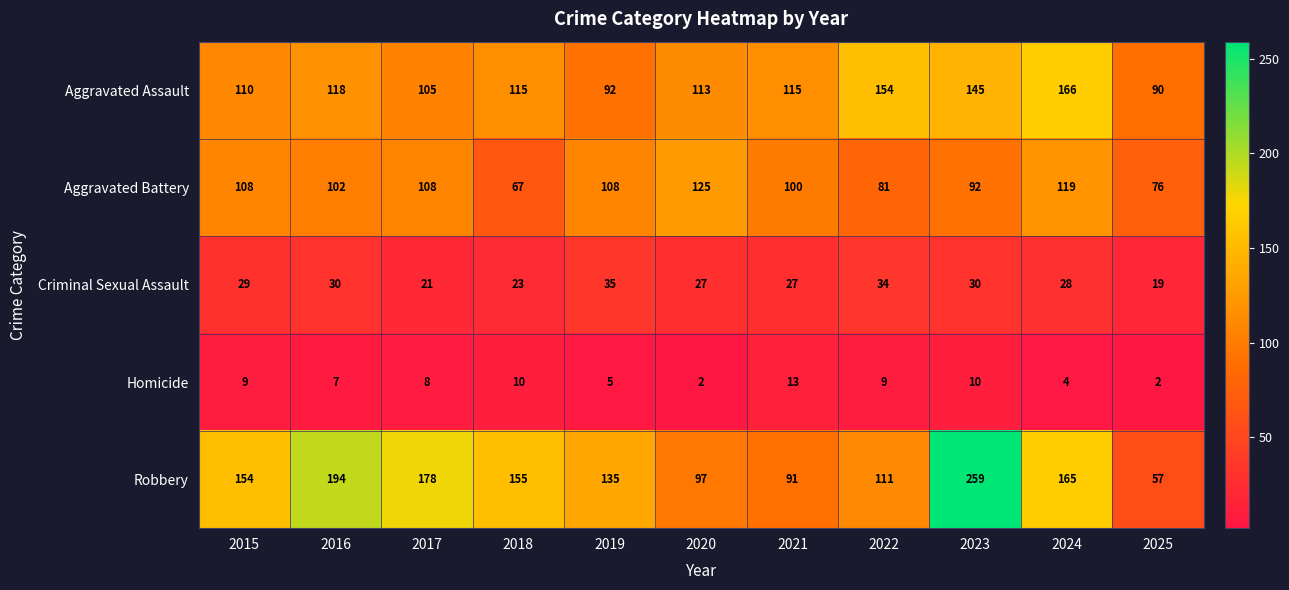

How many values in the Aggravated Assault series are below 115?

5